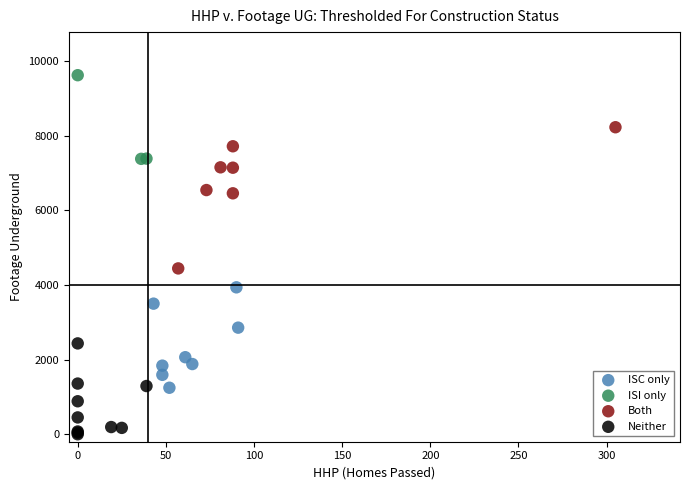

Which series contains the highest Y value?

ISI only